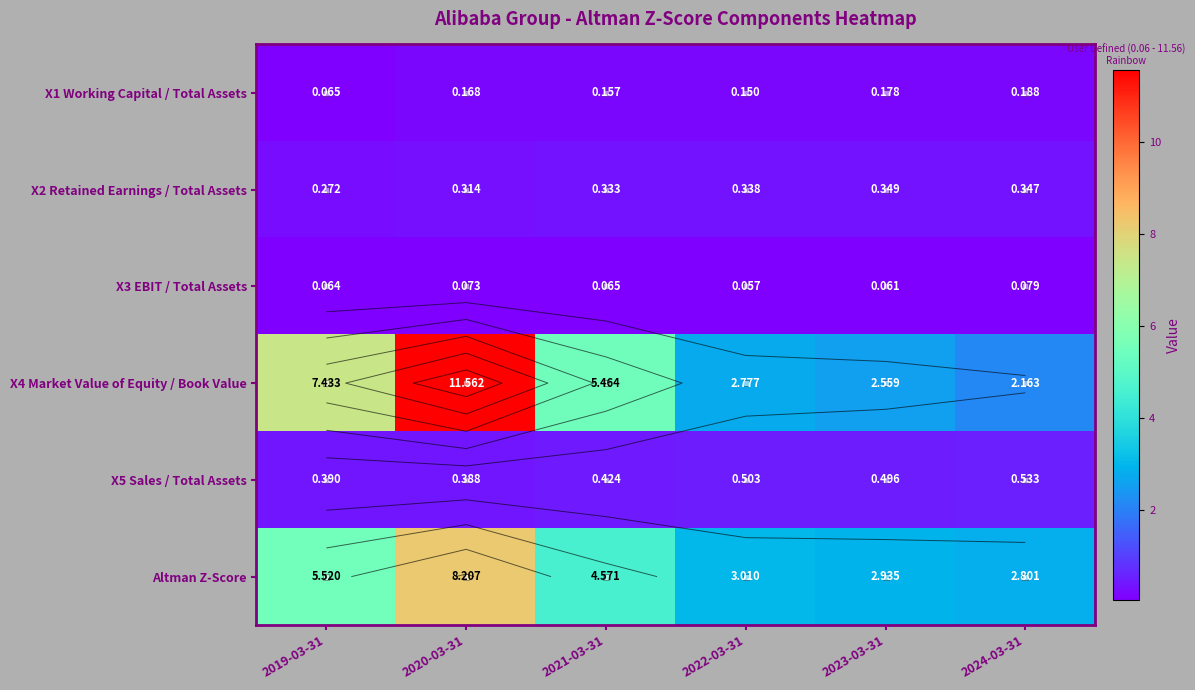

At 2019-03-31, list the series in order from largest to smallest.

X4 Market Value of Equity / Book Value, Altman Z-Score, X5 Sales / Total Assets, X2 Retained Earnings / Total Assets, X1 Working Capital / Total Assets, X3 EBIT / Total Assets